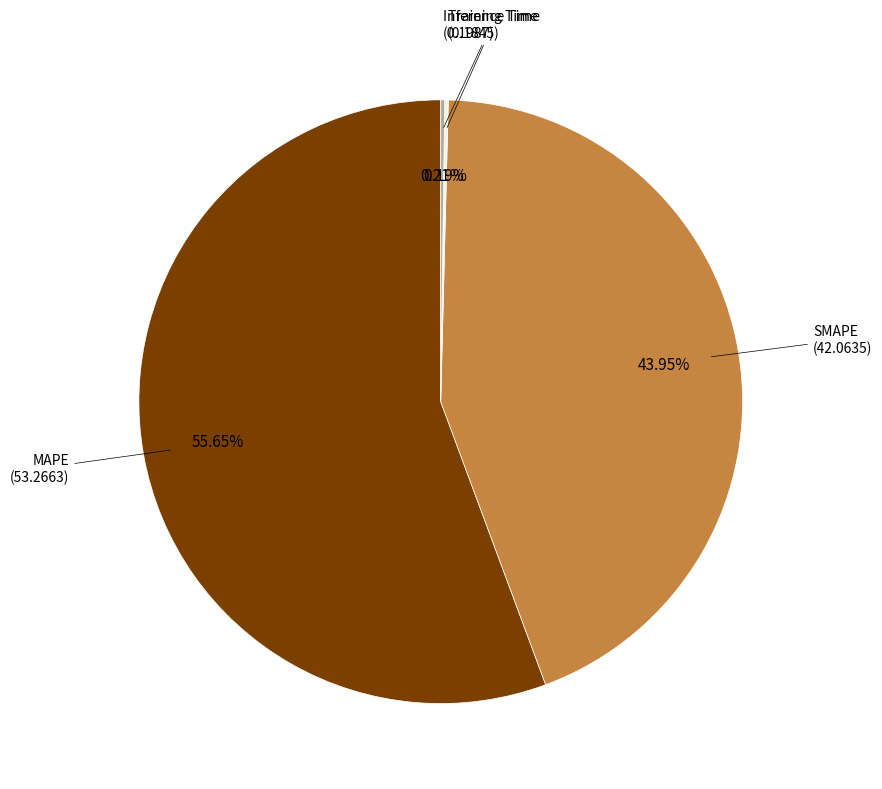

Is there a majority slice in this chart?

Yes